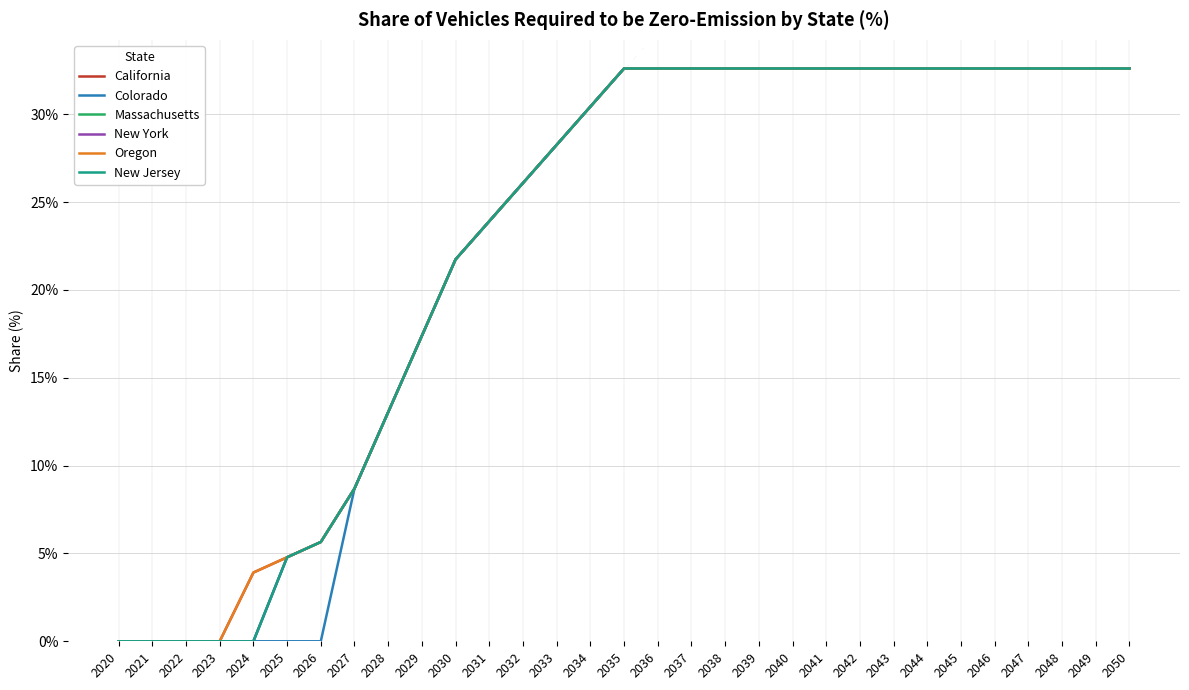

Does the chart display data point markers on the line(s)?

No